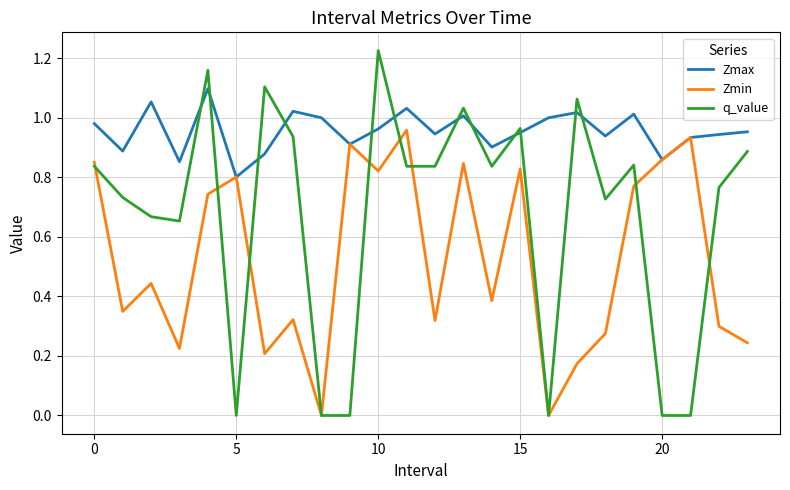

What are all the series names shown in the legend?

Zmax, Zmin, q_value